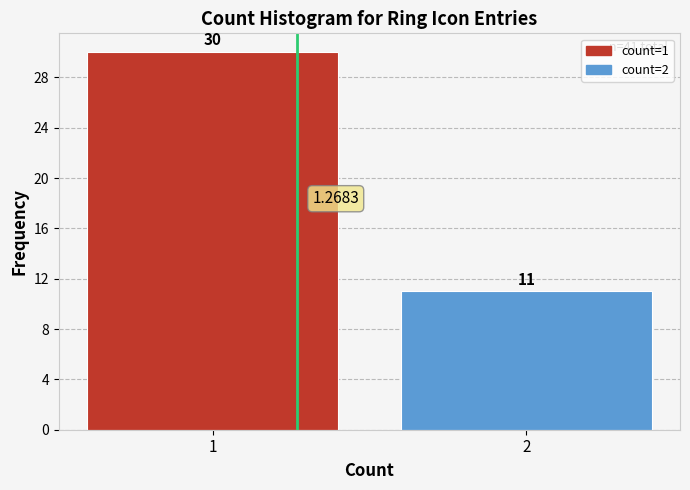

What is the difference between the values at 2 and 1?

19